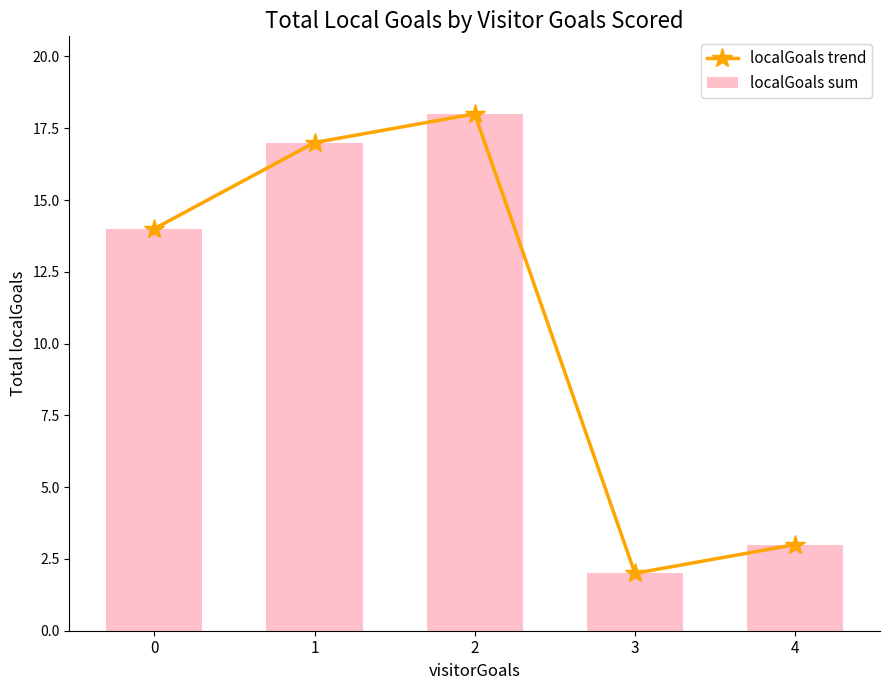

What is the greatest value displayed?

18